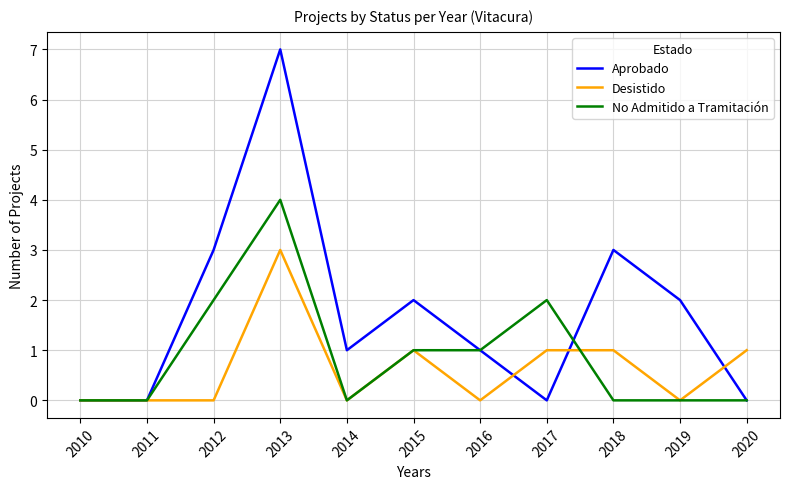

Which series has the largest total across all categories?

Aprobado